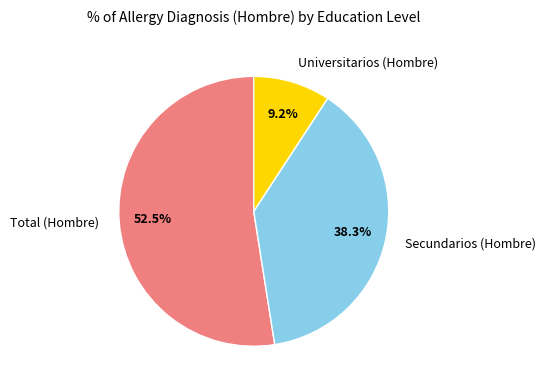

What percentage is the Universitarios (Hombre) slice, to the nearest percent?

9%